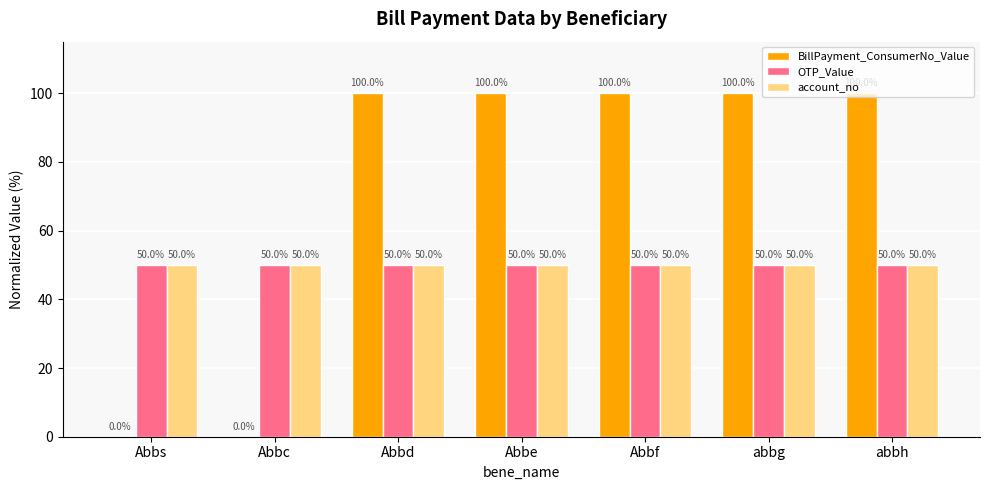

Which series has the largest total across all categories?

BillPayment_ConsumerNo_Value